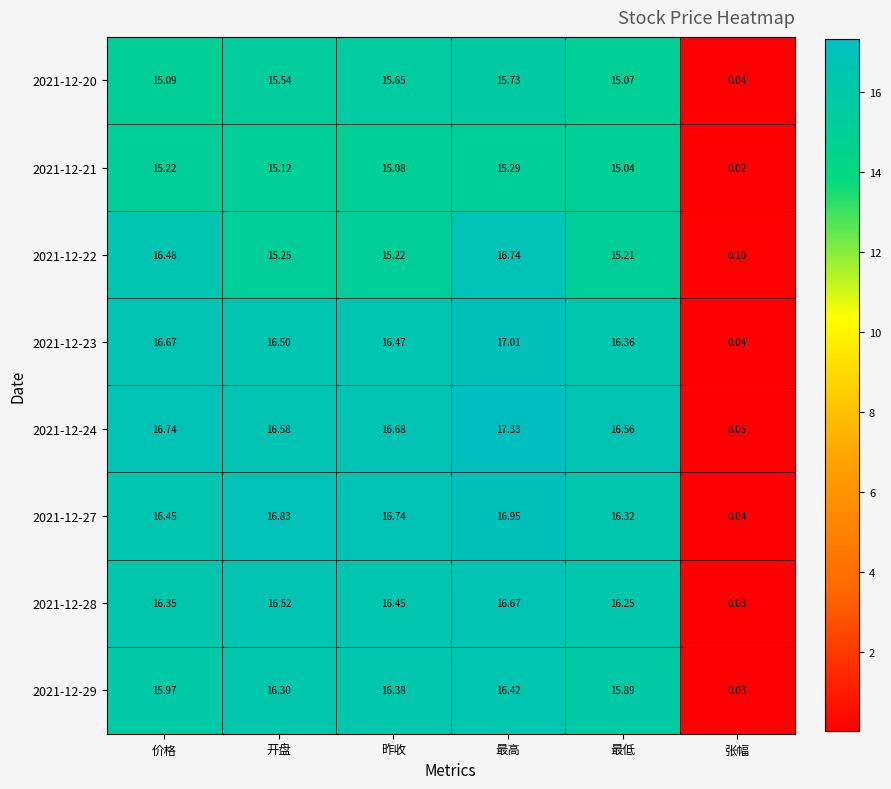

Rank the categories by 2021-12-28 value from highest to lowest.

最高, 开盘, 昨收, 价格, 最低, 张幅